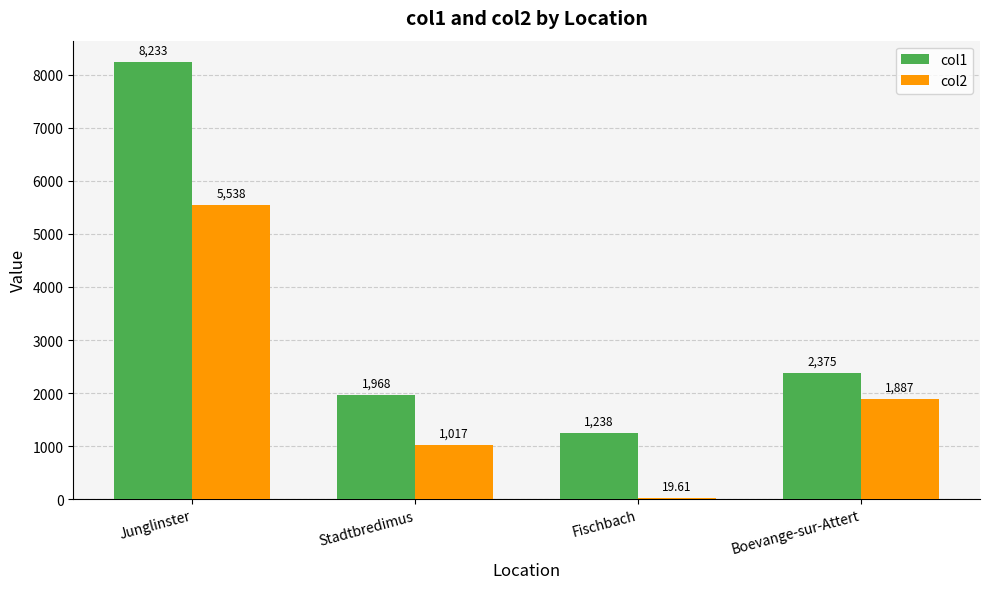

What is the sum of the col2 values at Boevange-sur-Attert and Stadtbredimus?

2904.0